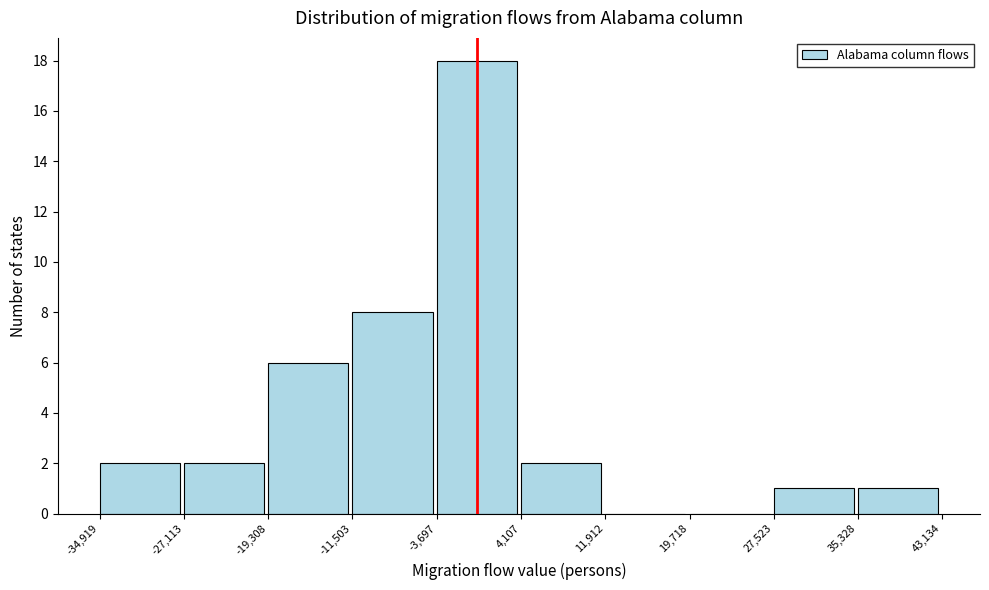

Over which range of the x-axis is the bar tallest?

-3,697 to 4,107